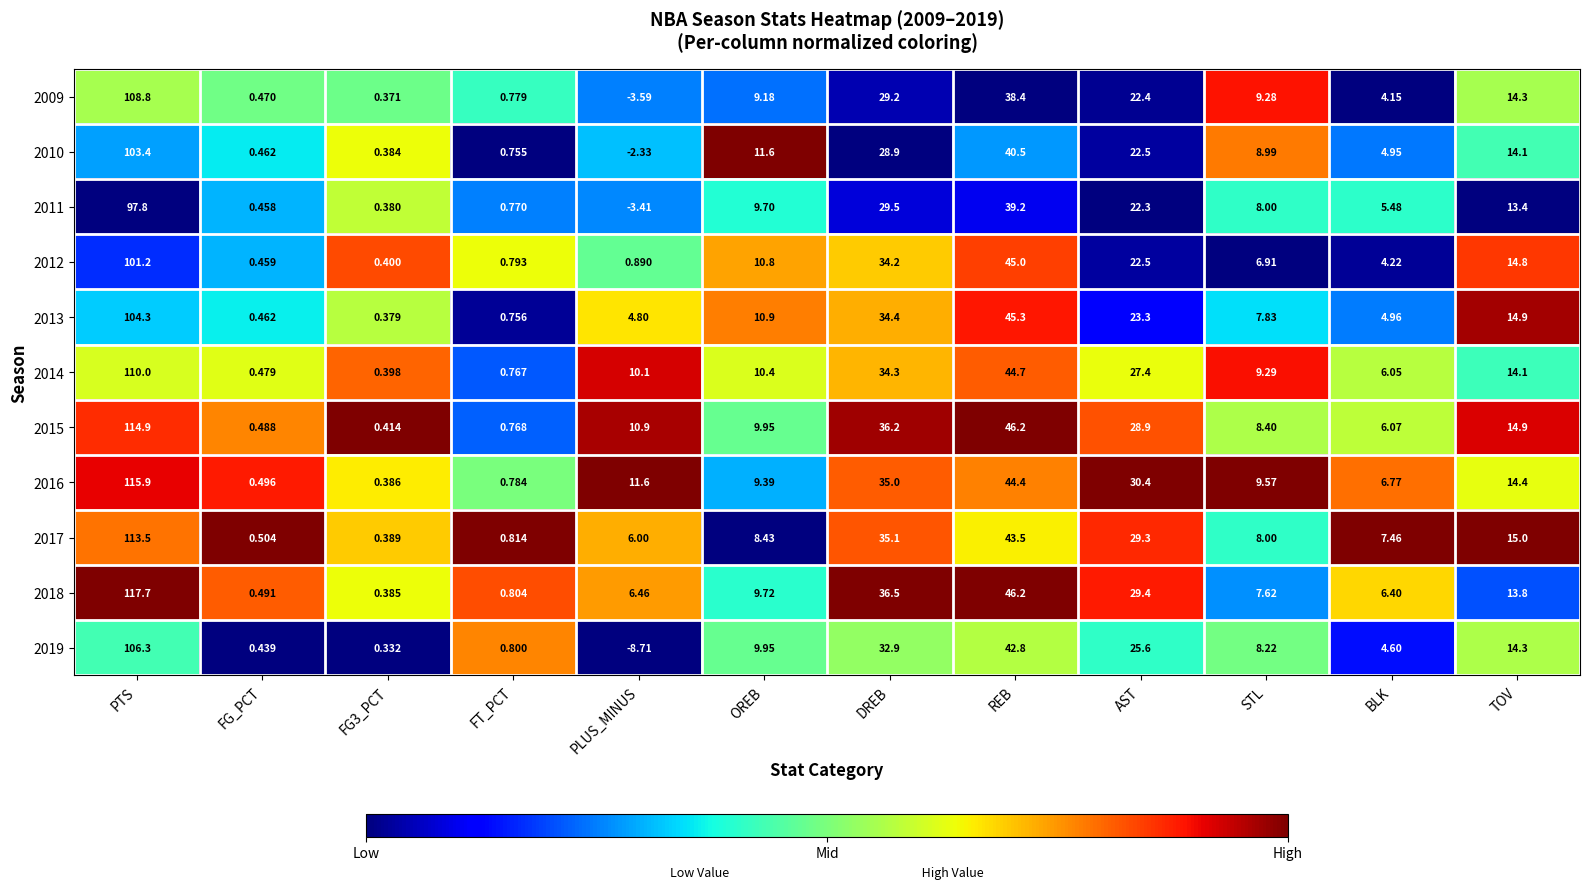

How many categories are shown in the chart?

12